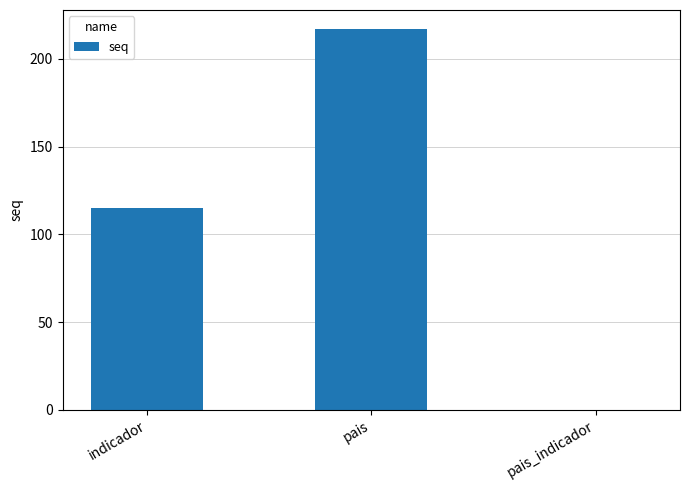

What is the sum of all values?

332